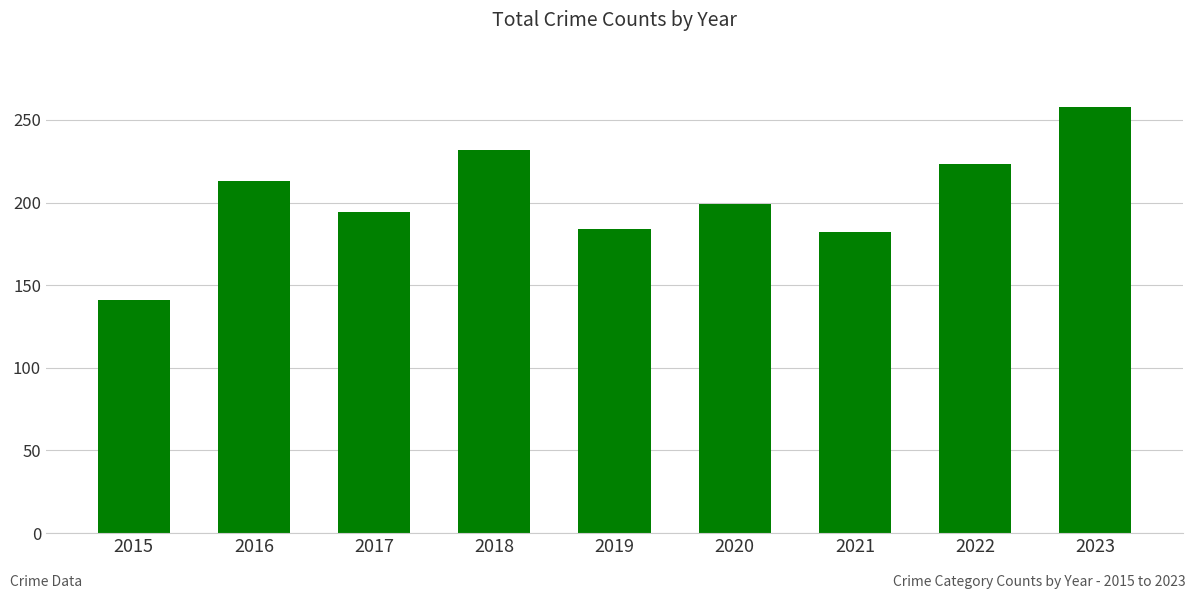

How many data points are less than 199?

4